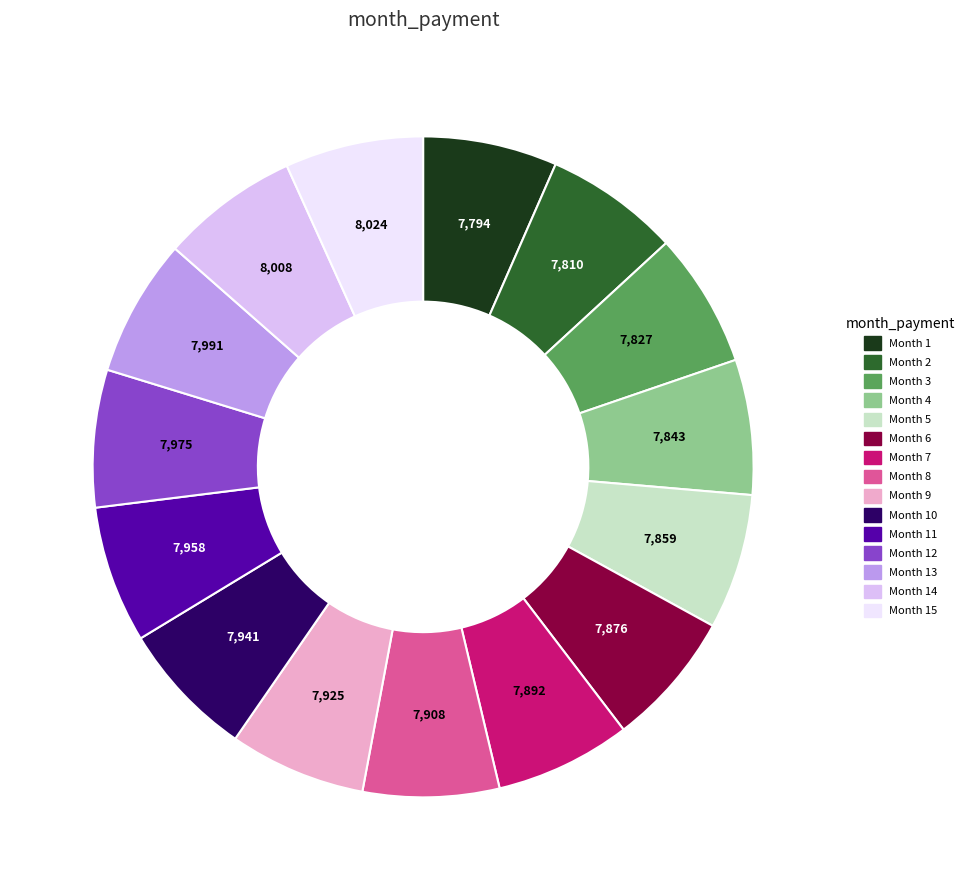

Does any single category account for the majority?

No